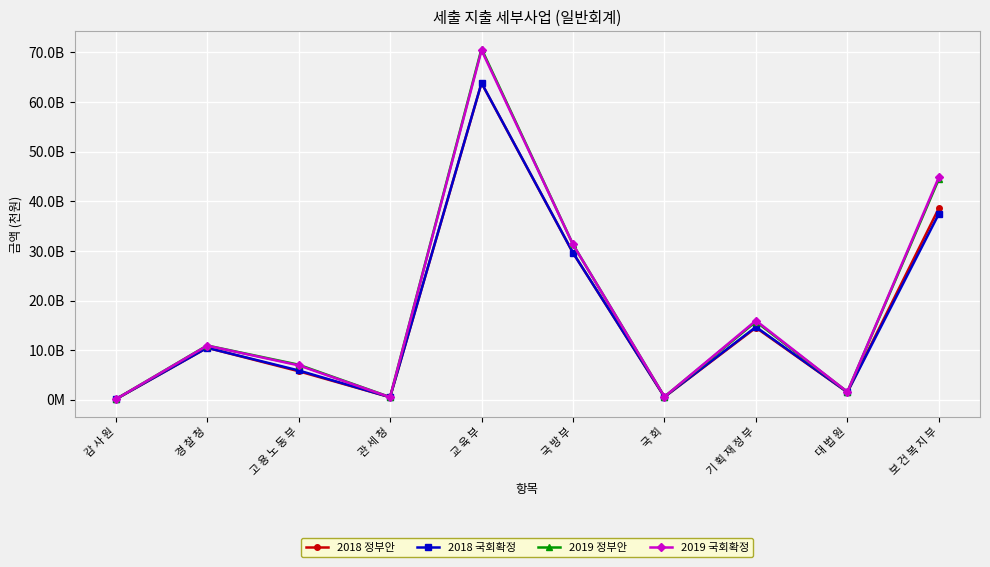

Does the chart display data point markers on the line(s)?

Yes